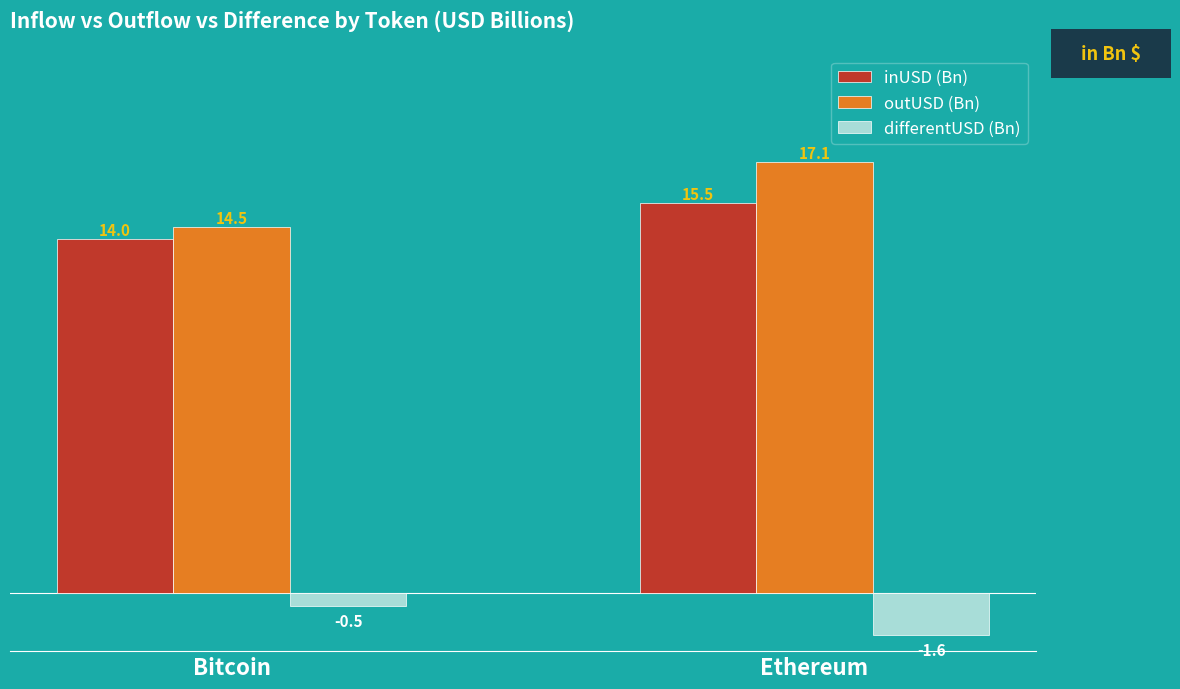

What is the label of the 1st bar from the left?

Bitcoin